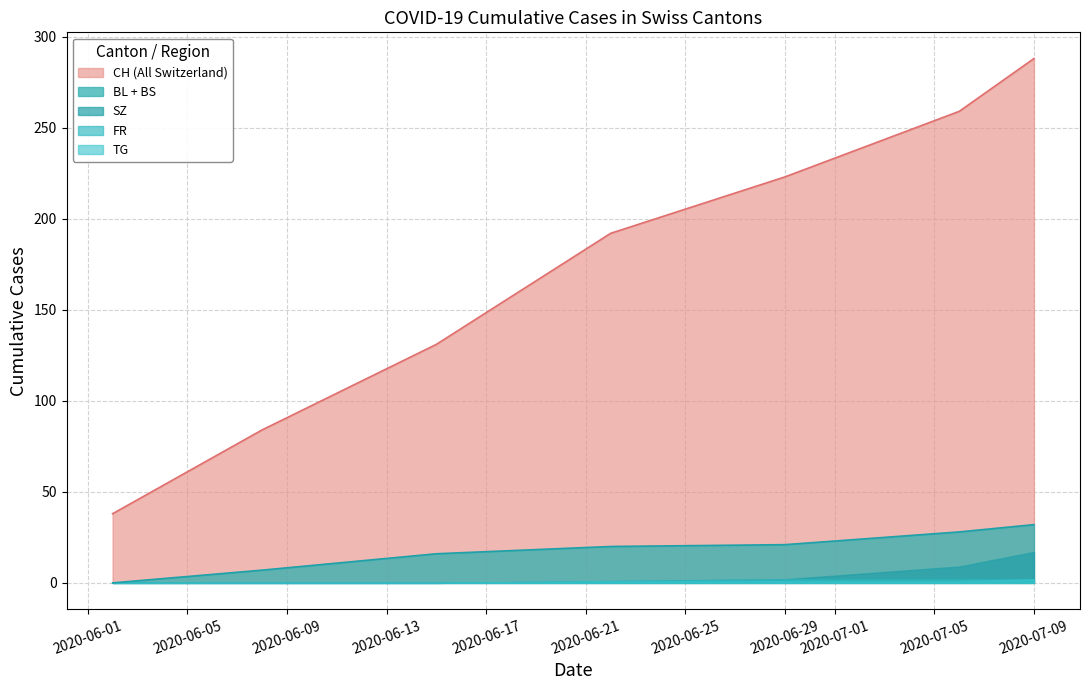

True or false: CH and SZ cross at least once.

False